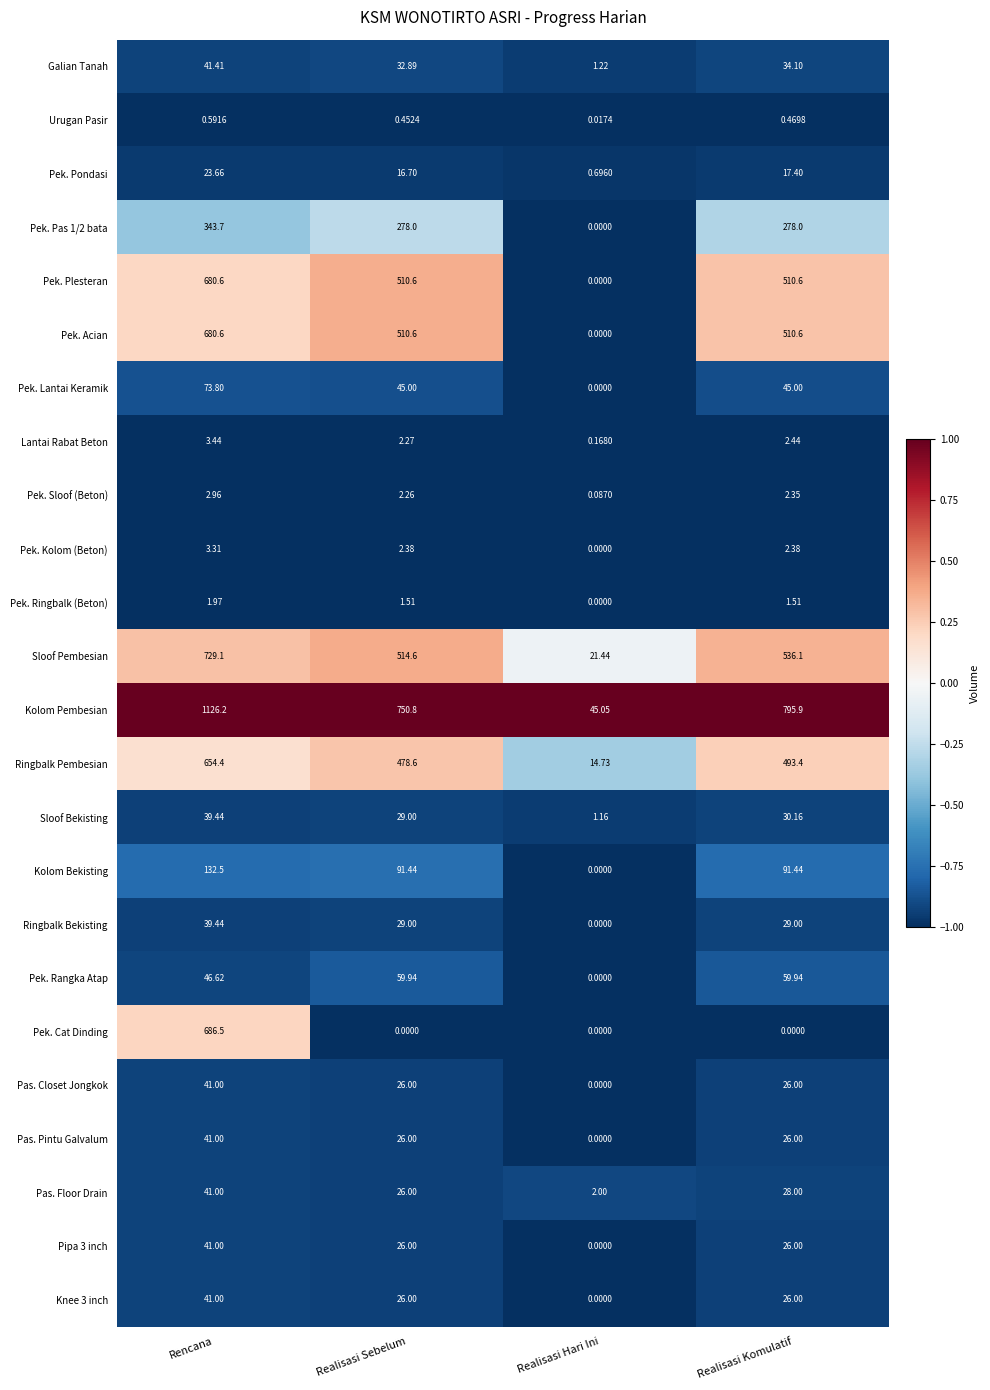

Which series has the largest range (max minus min)?

Kolom Pembesian